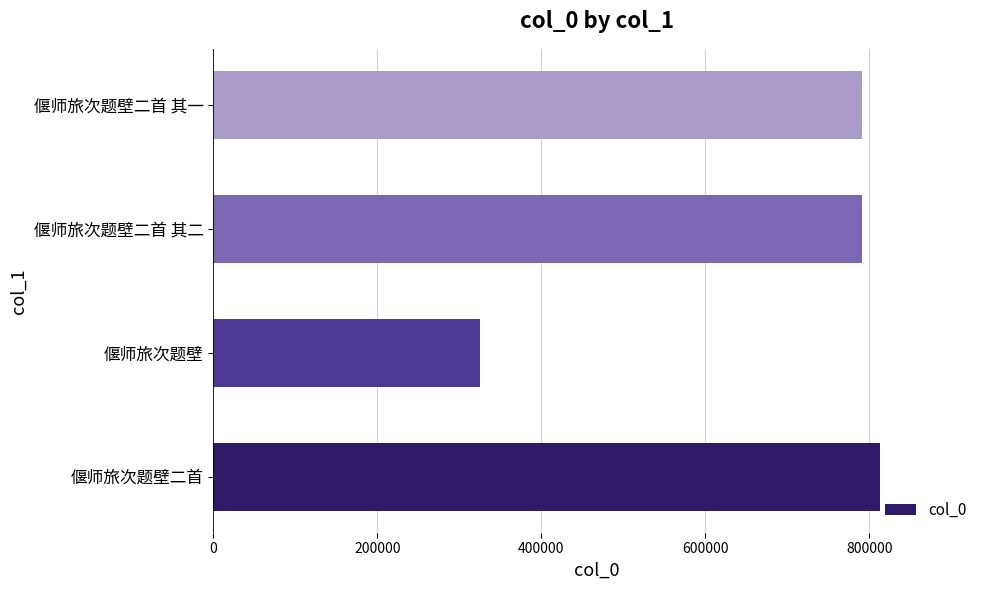

The chart shows a value of 1364776 at 偃师旅次题壁二首 其一. True or false?

False